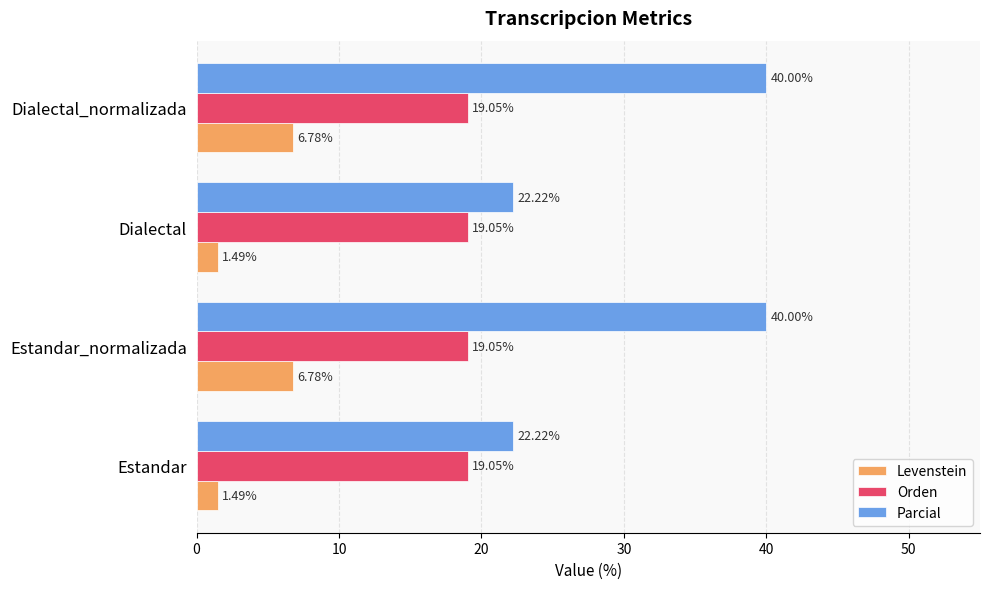

At how many categories does at least one series exceed 29?

2